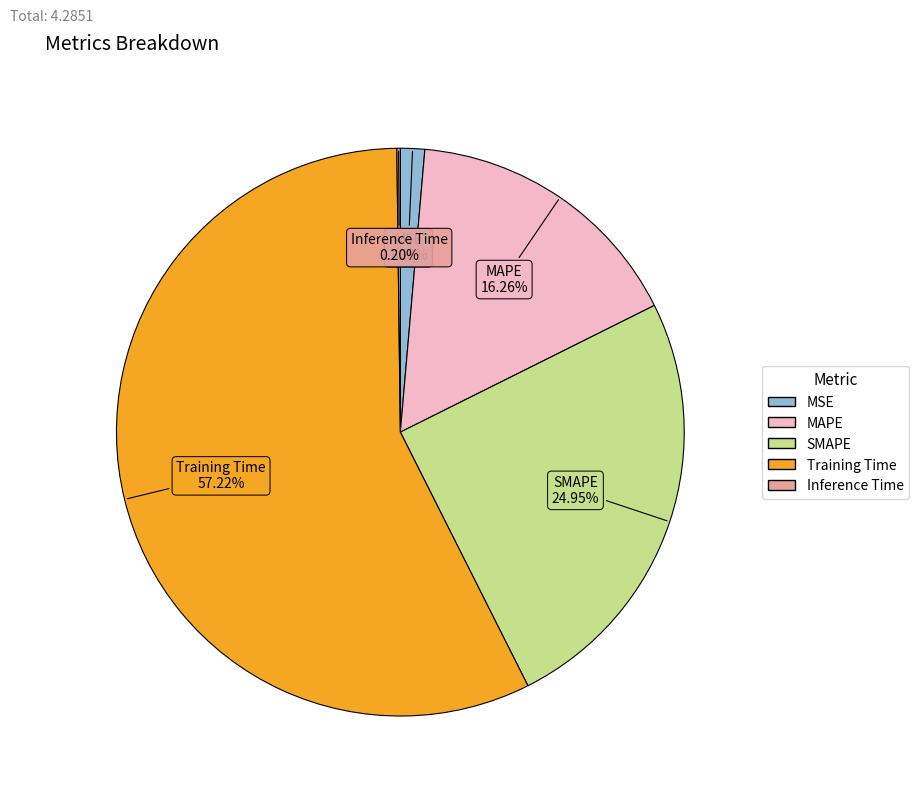

Is it true that SMAPE is 17% of the pie?

False